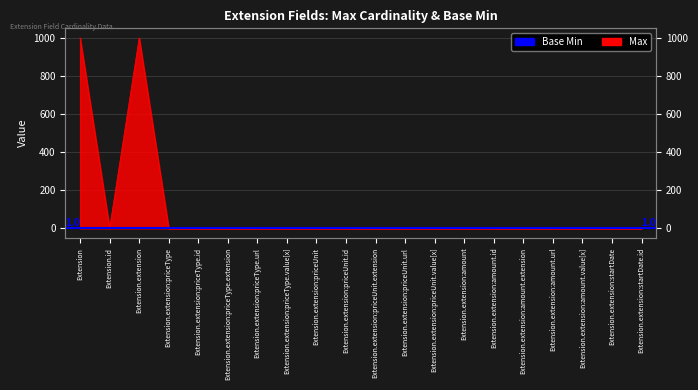

Is it true that the value at Extension.id is 1?

True